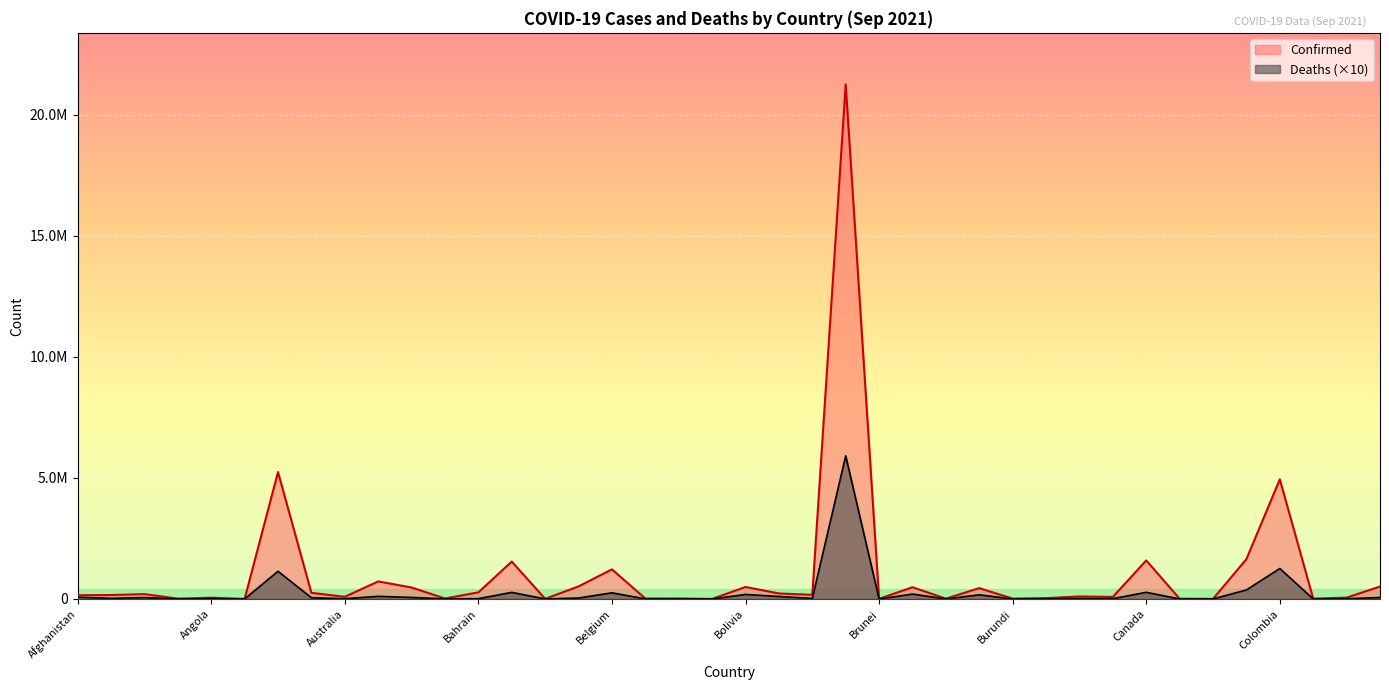

At Azerbaijan, list the series in order from largest to smallest.

Confirmed, Deaths